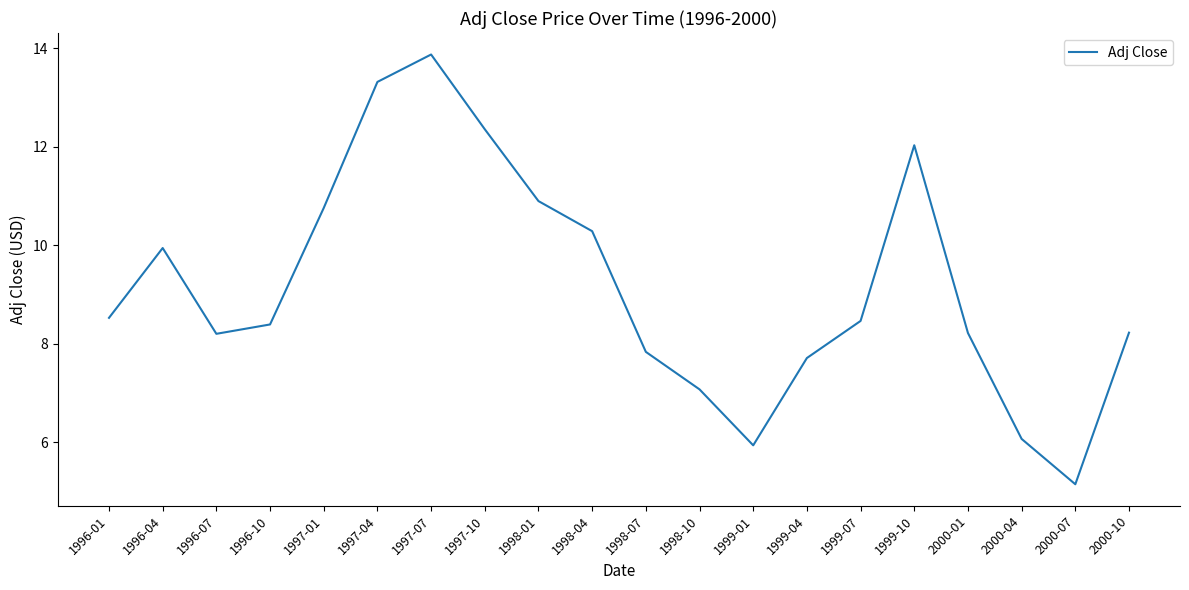

What position from the right is 1997-07?

14